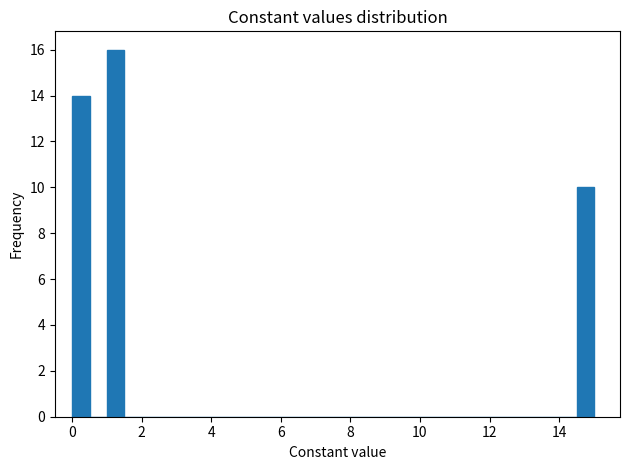

Around what value on the x-axis is the tallest bar? Give the approximate position of its centre, as read against the axis.

1.2